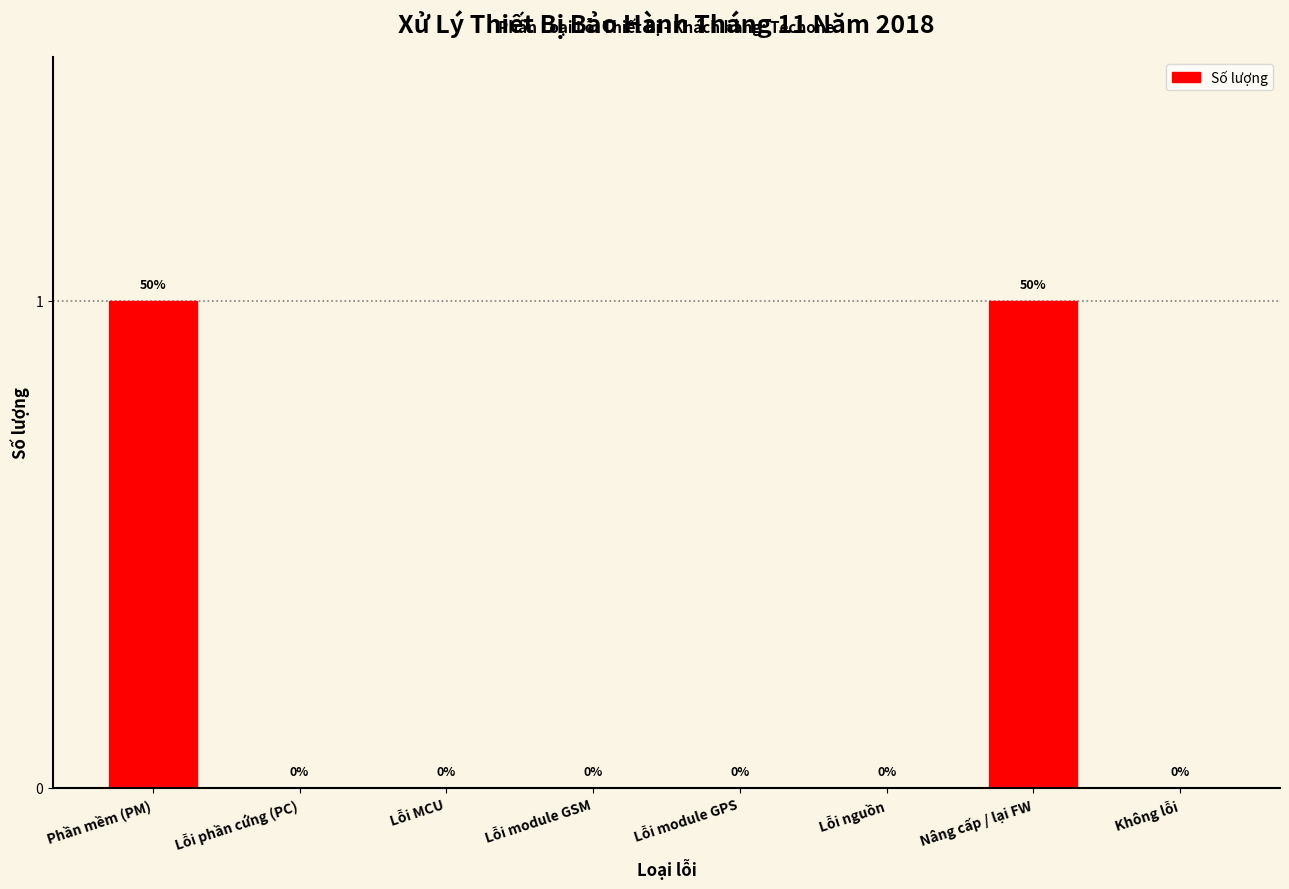

Reading right to left, extract all data points from this chart.

Không lỗi=0	Nâng cấp / lại FW=1	Lỗi nguồn=0	Lỗi module GPS=0	Lỗi module GSM=0	Lỗi MCU=0	Lỗi phần cứng (PC)=0	Phần mềm (PM)=1